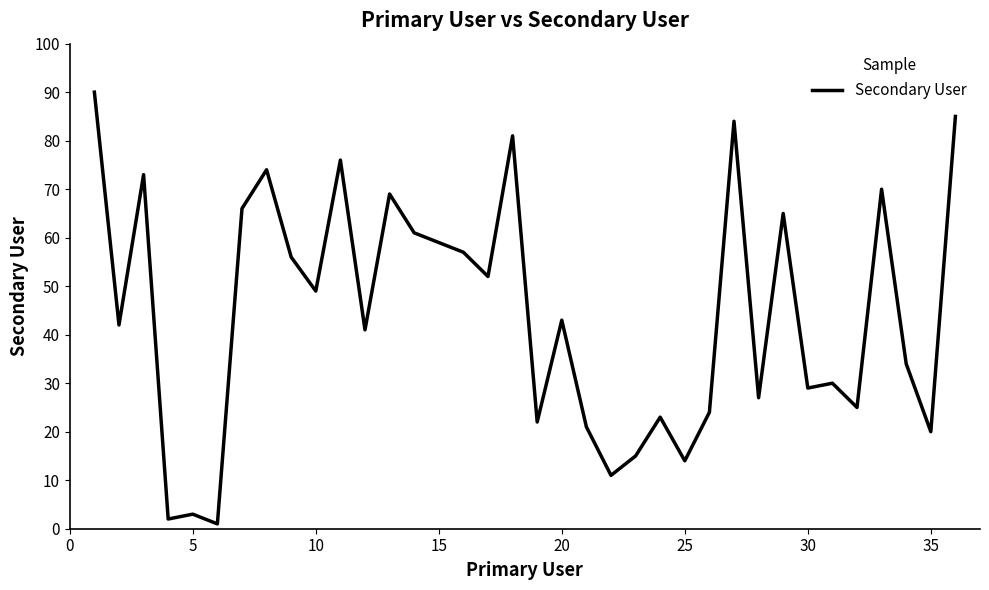

What is the greatest value displayed?

90